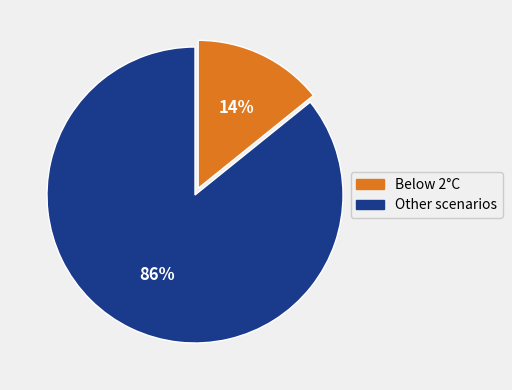

The Below 2°C slice represents 22% of the pie. True or false?

False